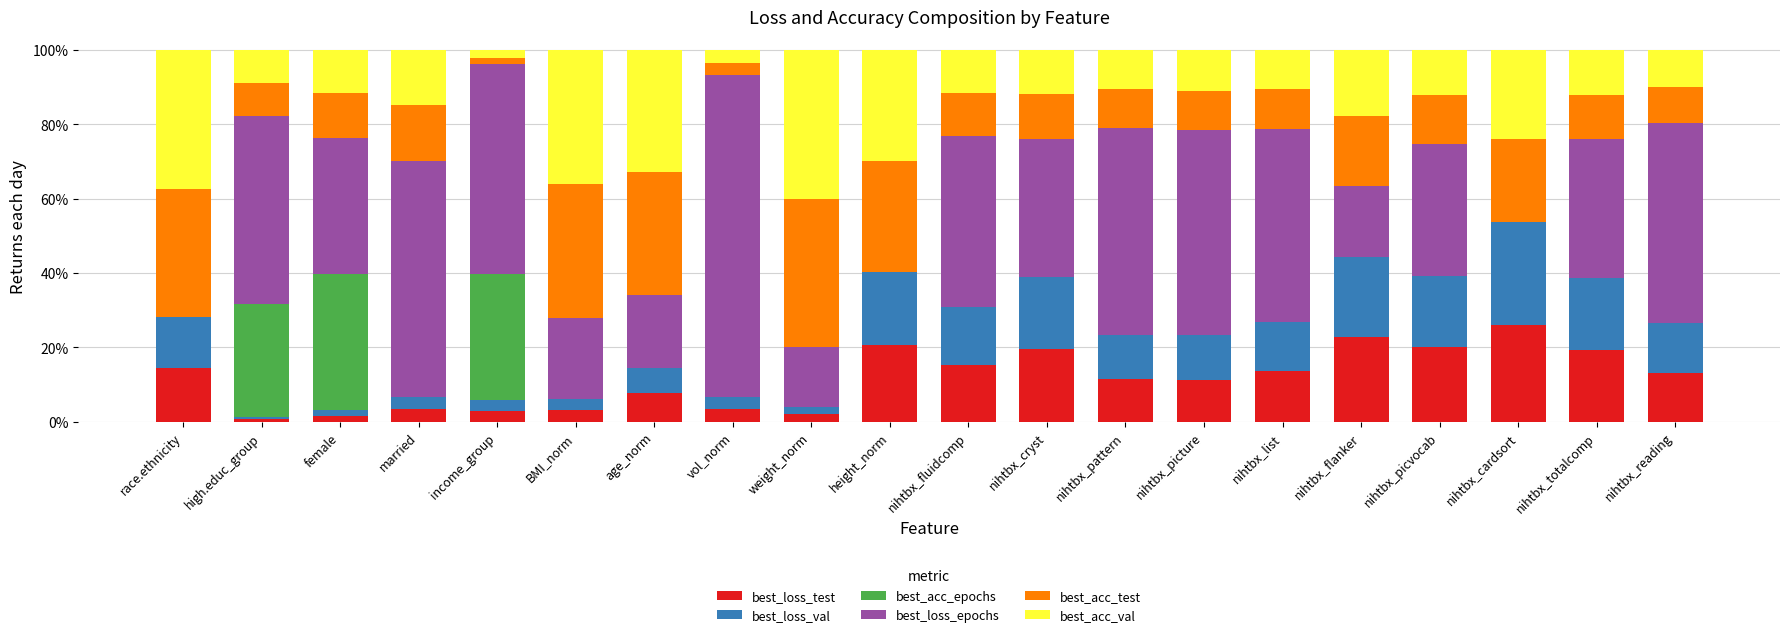

True or false: best_loss_test has a value of 0.0 at BMI_norm.

False